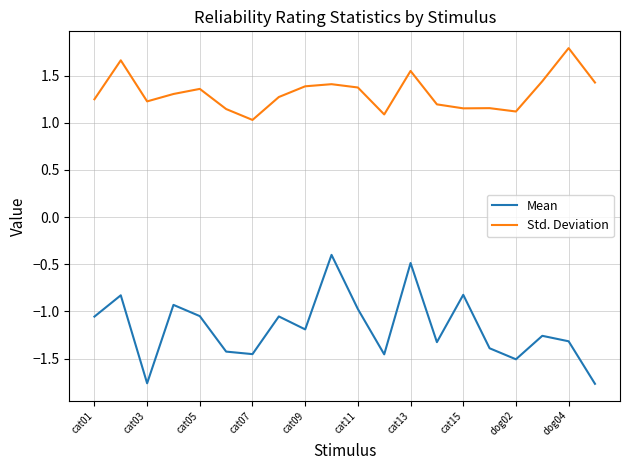

Which series has the largest total across all categories?

Std. Deviation